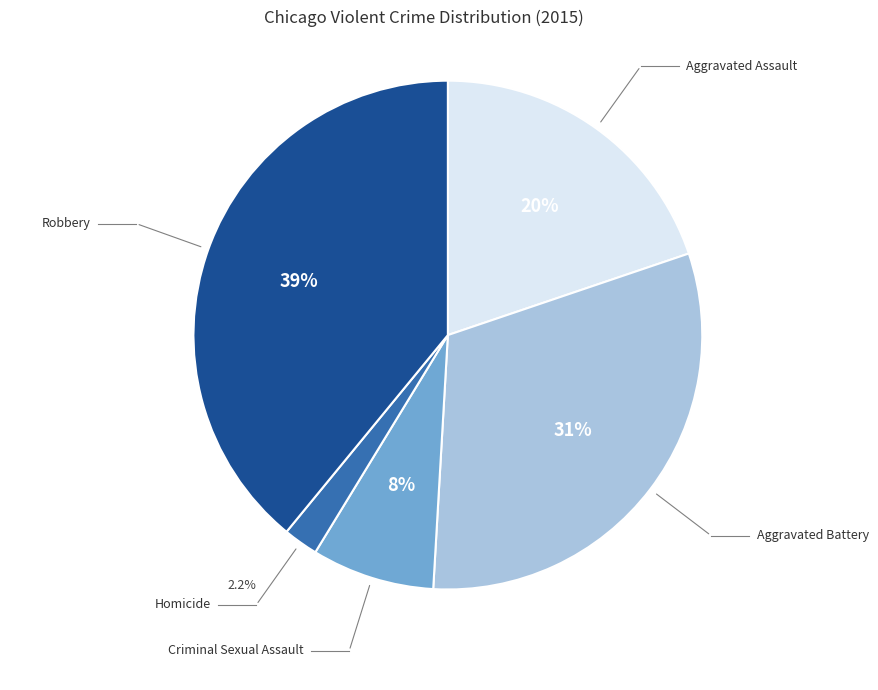

What is the smallest slice in the pie chart?

Homicide